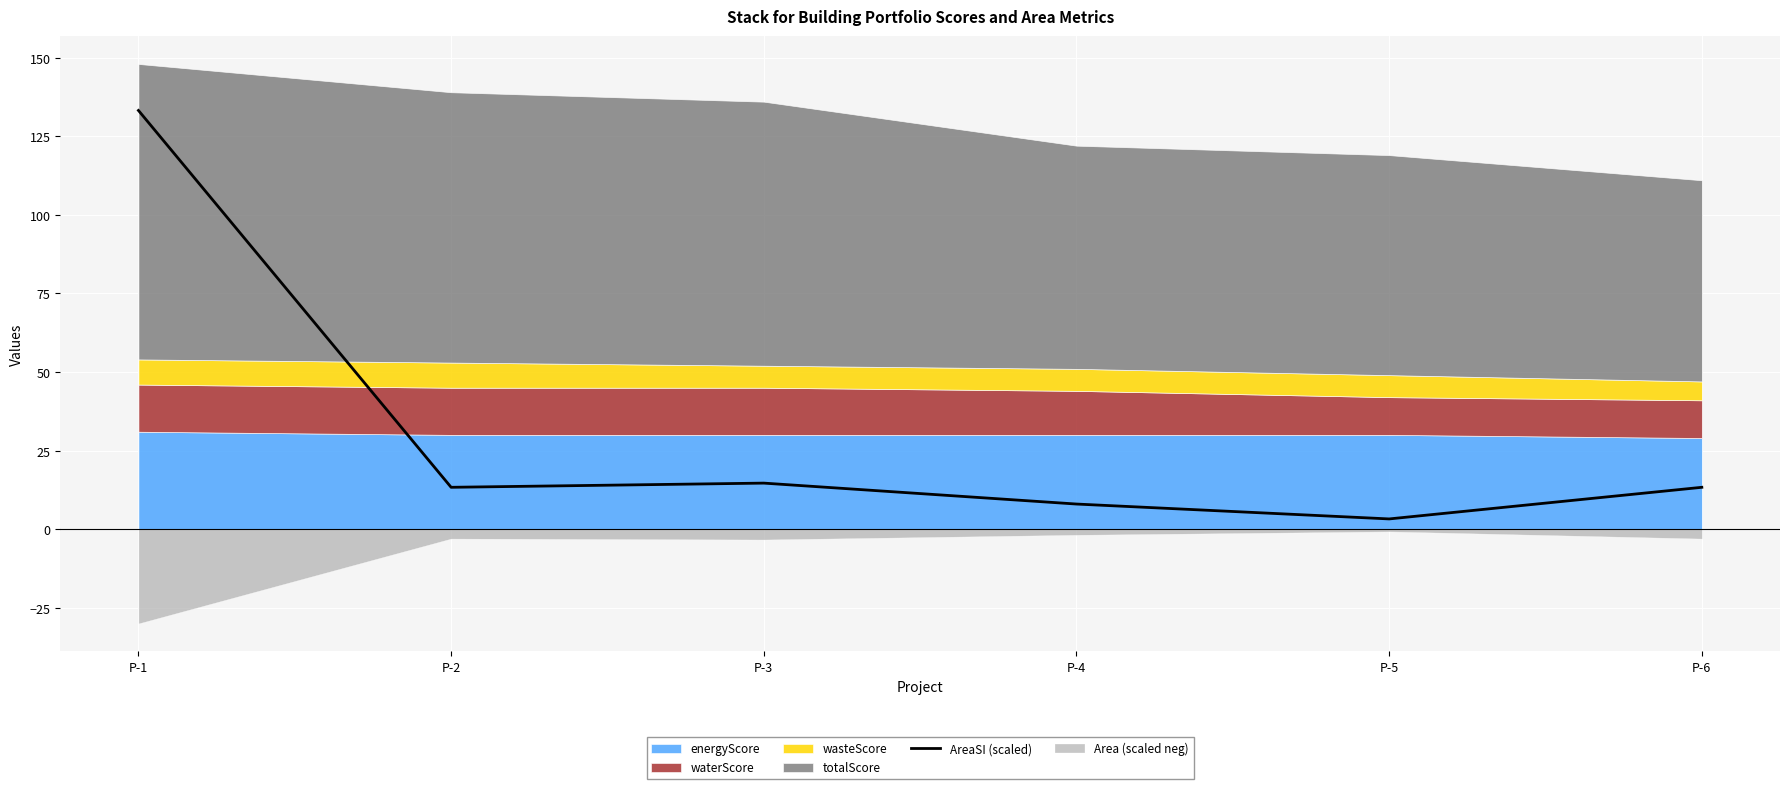

True or false: the data has more than 0 interior local peaks.

True